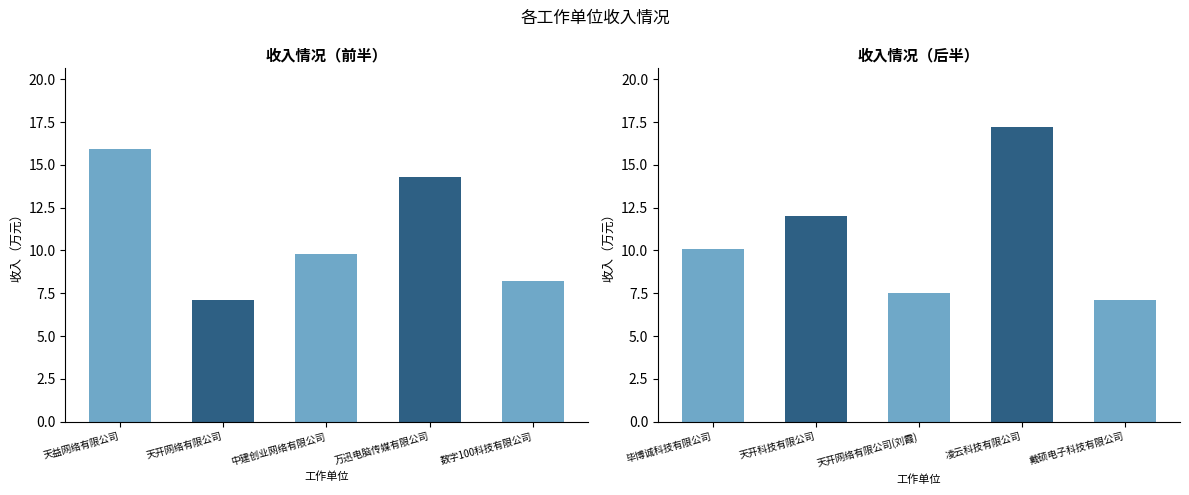

What is the value of the 2nd bar from the left?

12.0